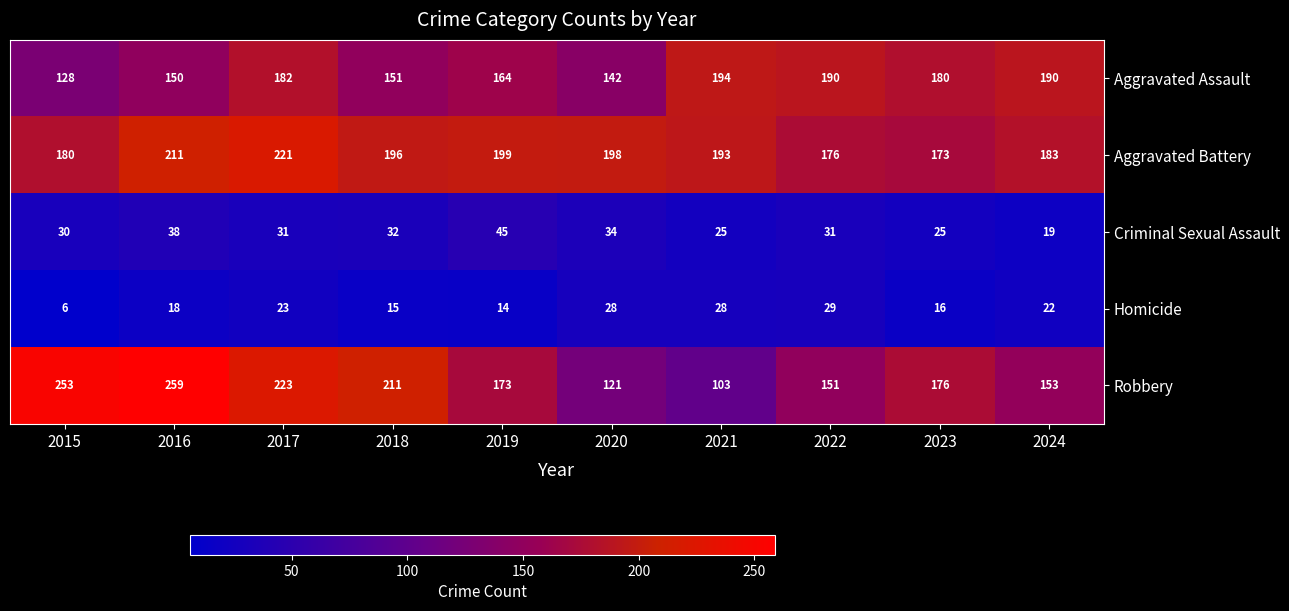

What is the difference between the maximum and minimum values in the Aggravated Assault series?

66